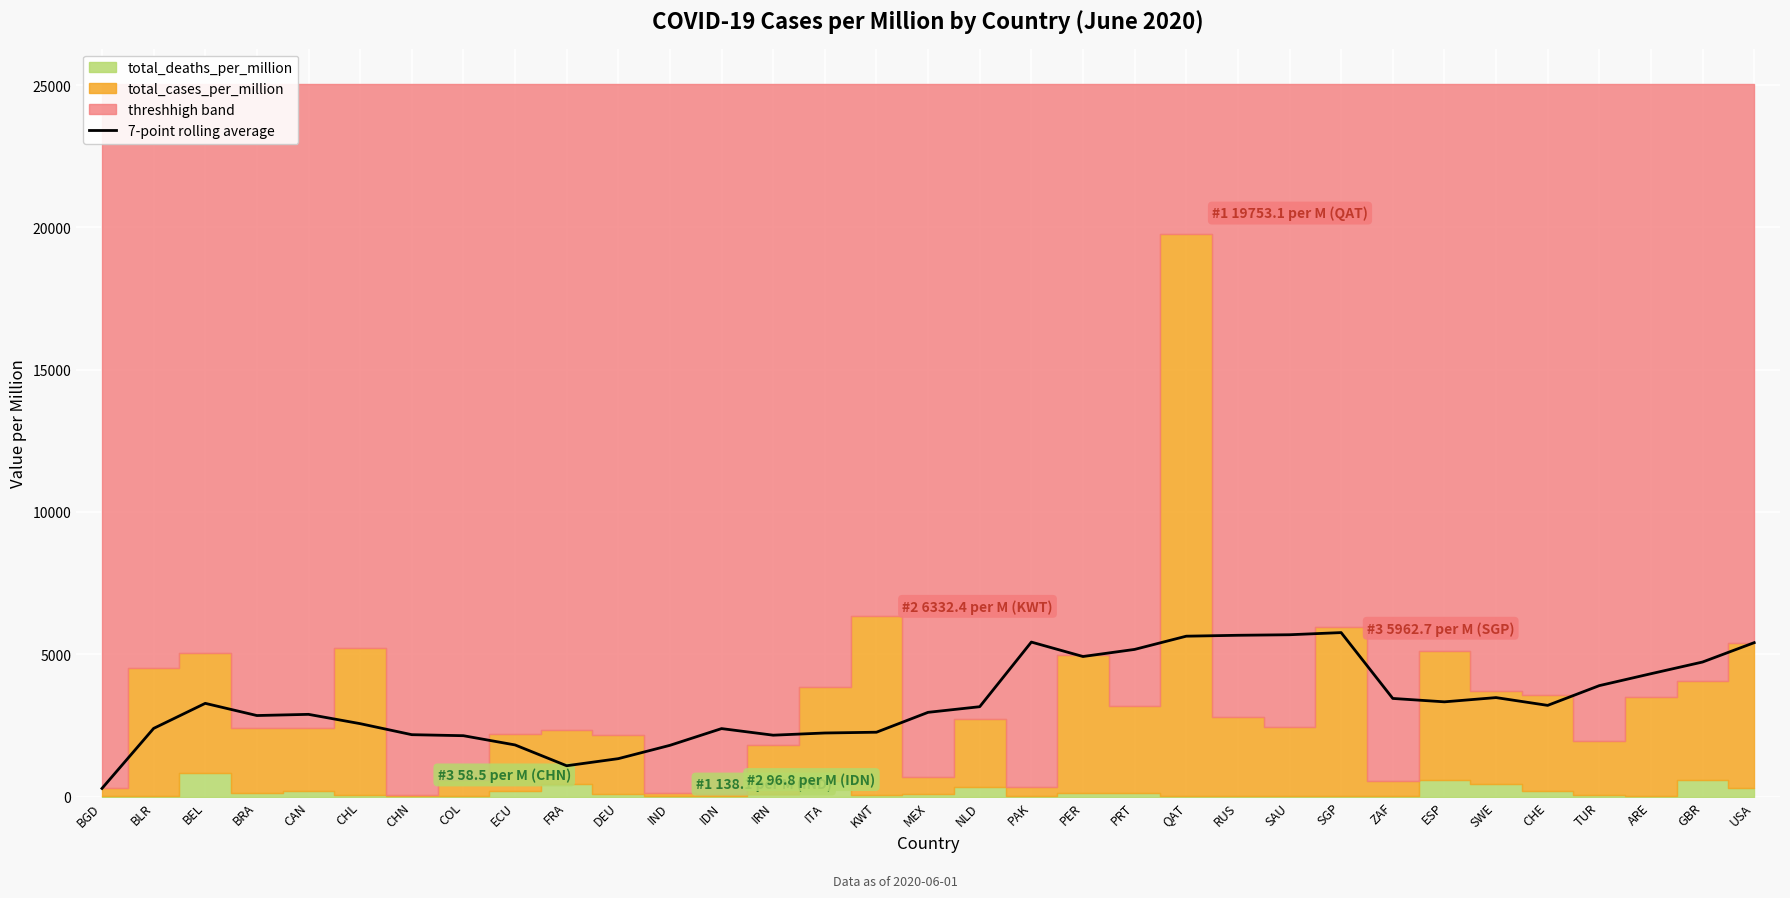

What is the difference between the maximum and minimum values?

5475.9